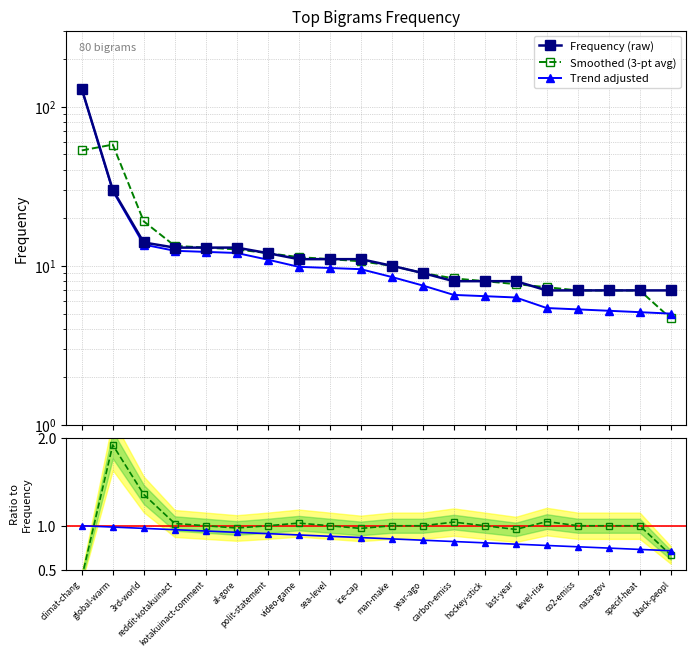

True or false: Trend adjusted and Ratio smoothed cross at least once.

False